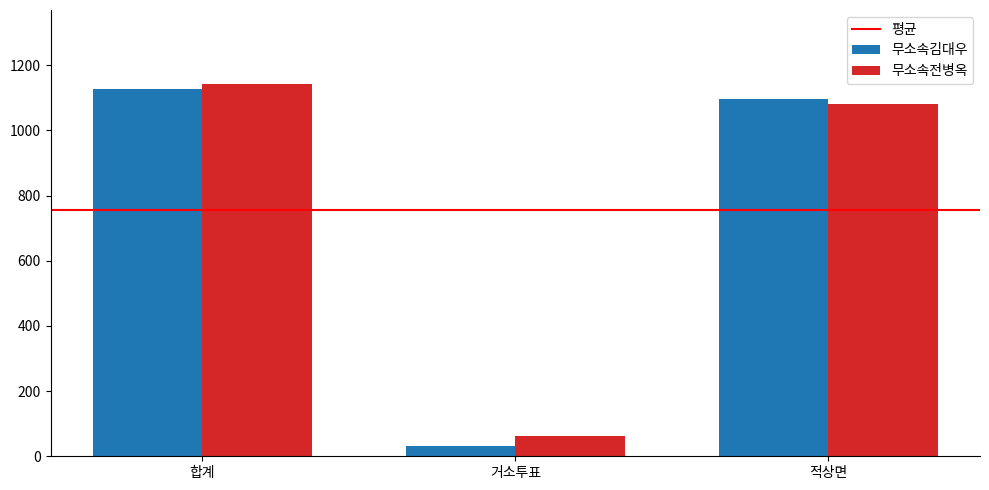

Are the bars horizontal?

No